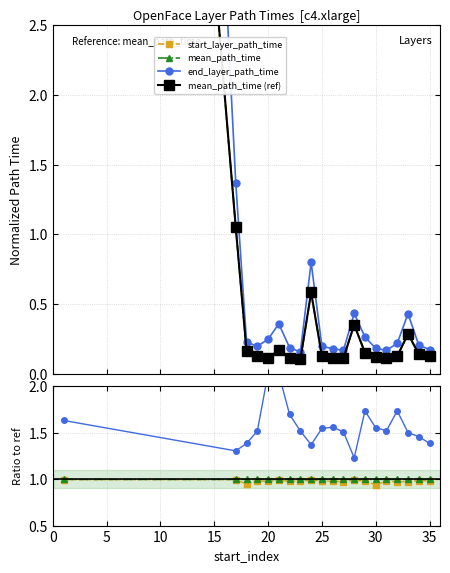

True or false: end_layer_path_time and start_layer_path_time intersect in this chart.

False